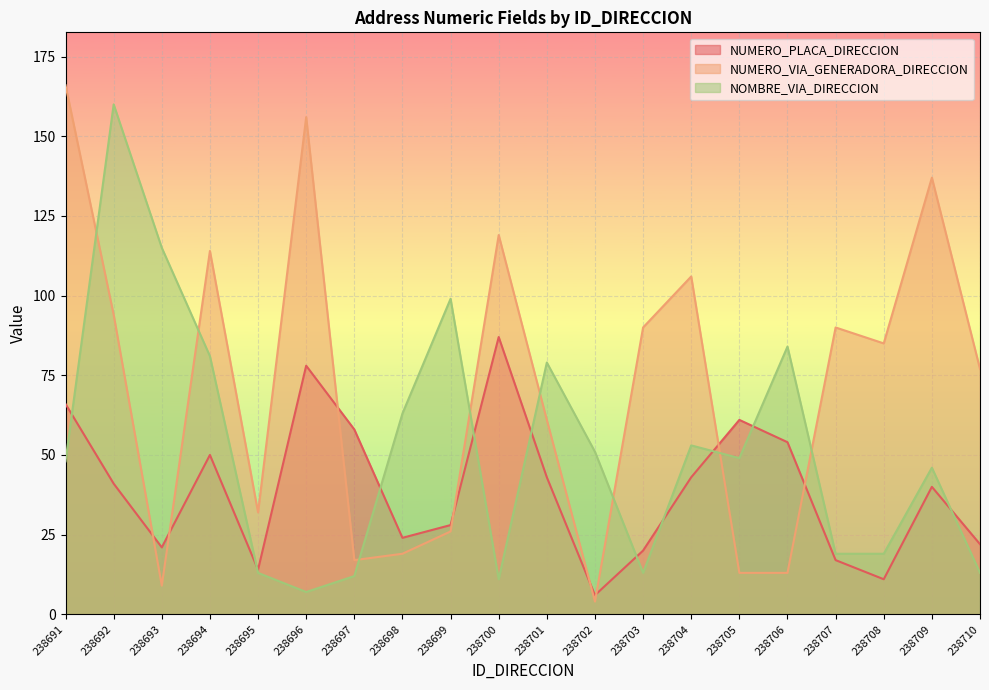

Which has a higher value, 238706 or 238697?

238697